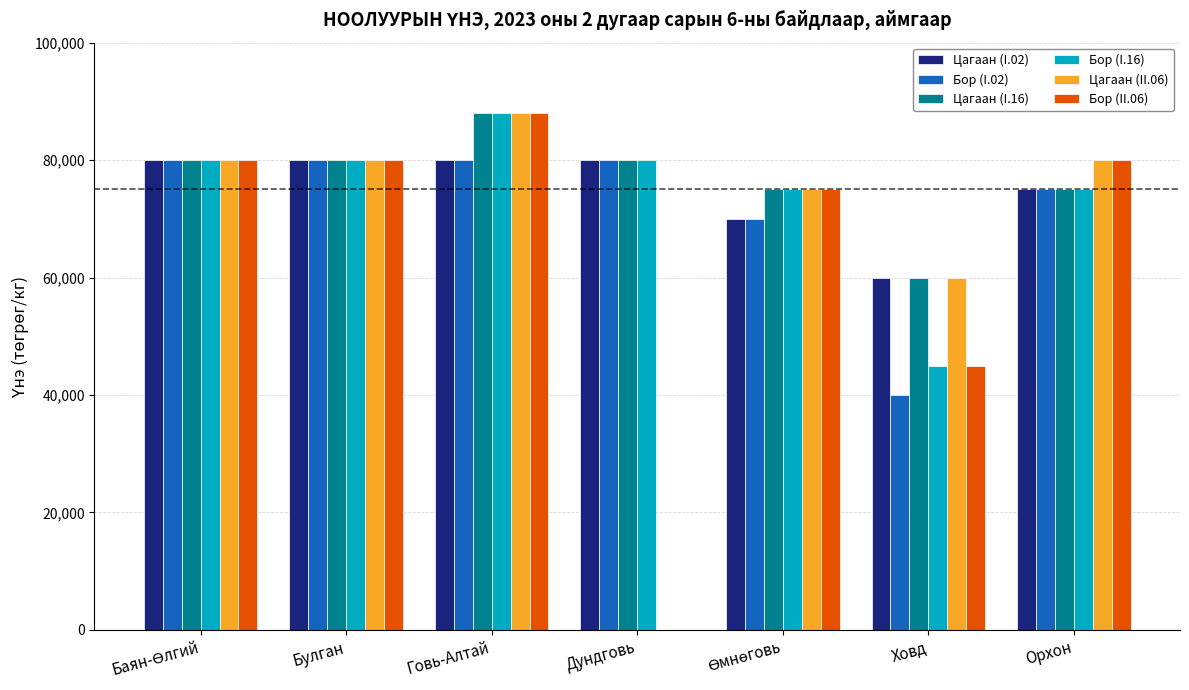

Count the Бор (I.16) values in the range 75000 to 80000.

5